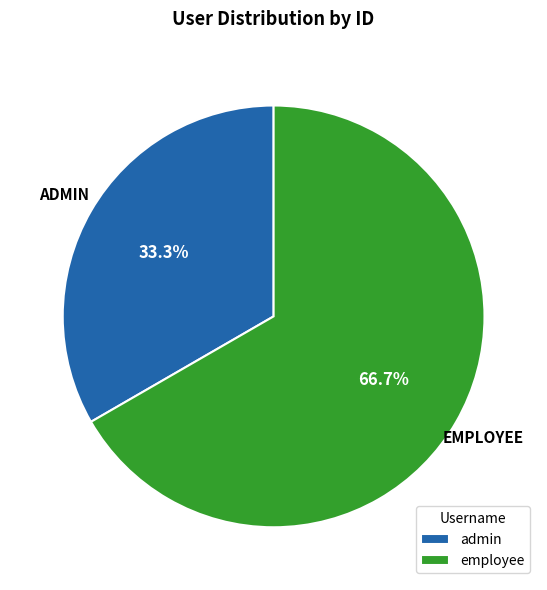

Which has a higher value, employee or admin?

employee